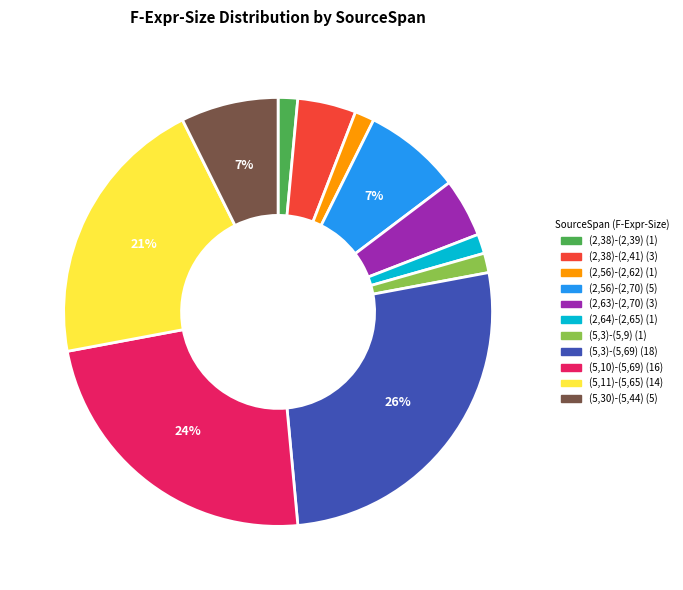

Which has a higher value, (2,56)-(2,62) (1) or (5,11)-(5,65) (14)?

(5,11)-(5,65) (14)